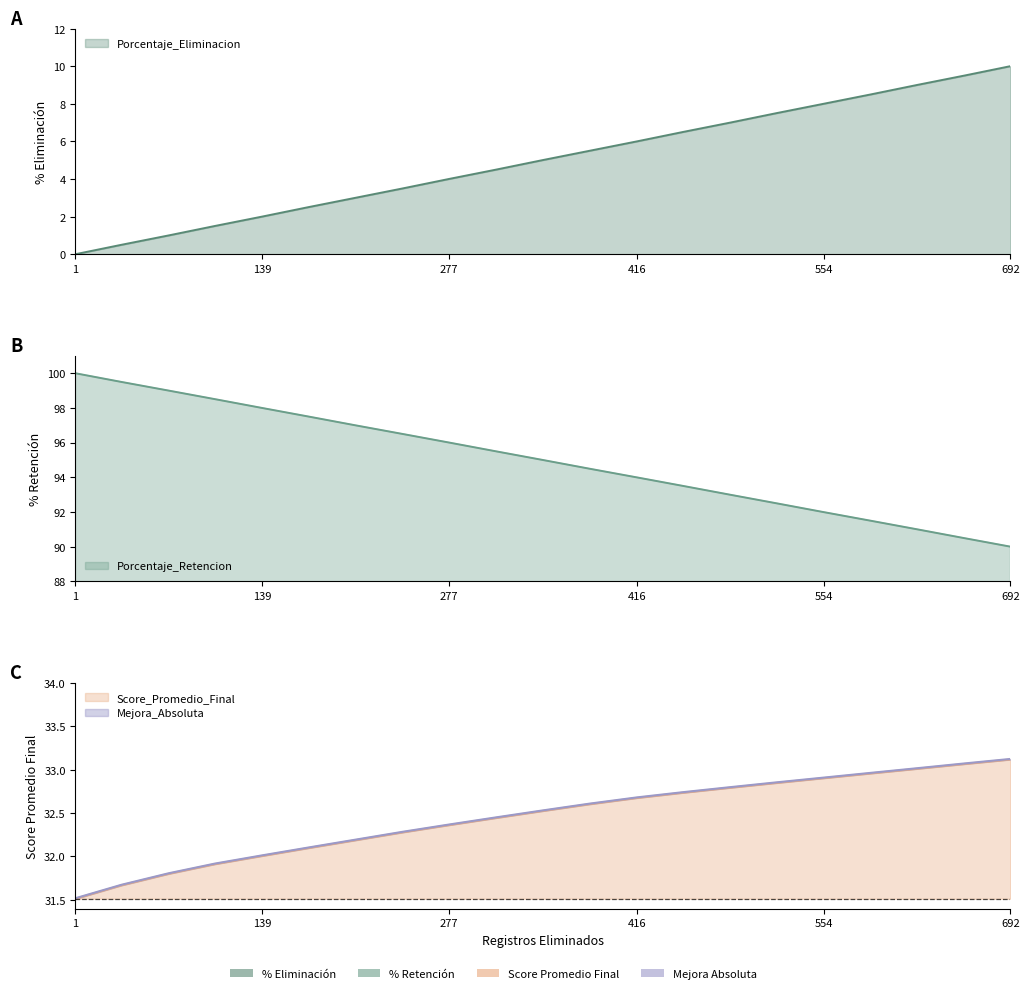

What are all the series names shown in the legend?

Porcentaje_Eliminacion, Porcentaje_Retencion, Score_Promedio_Final, Mejora_Absoluta